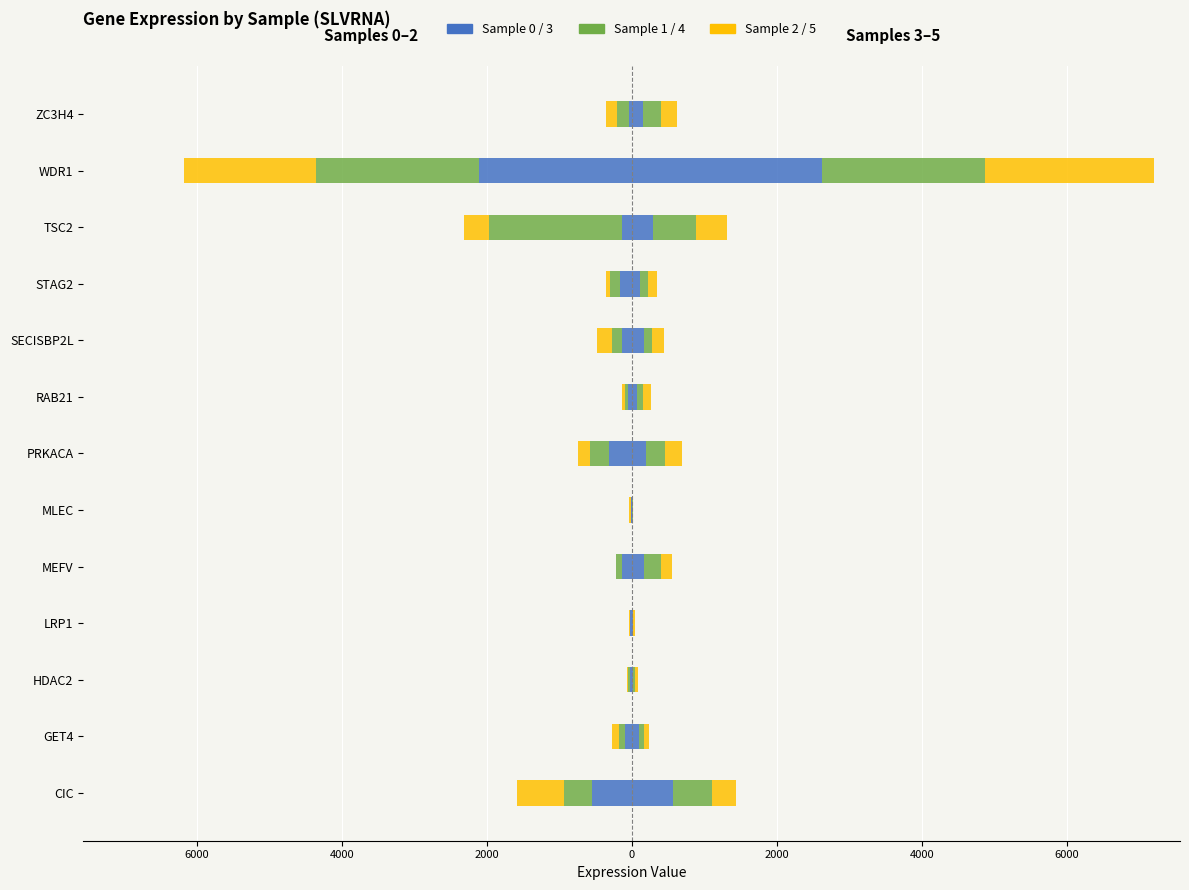

Between RAB21 and SECISBP2L, which series saw the biggest shift?

Sample 2